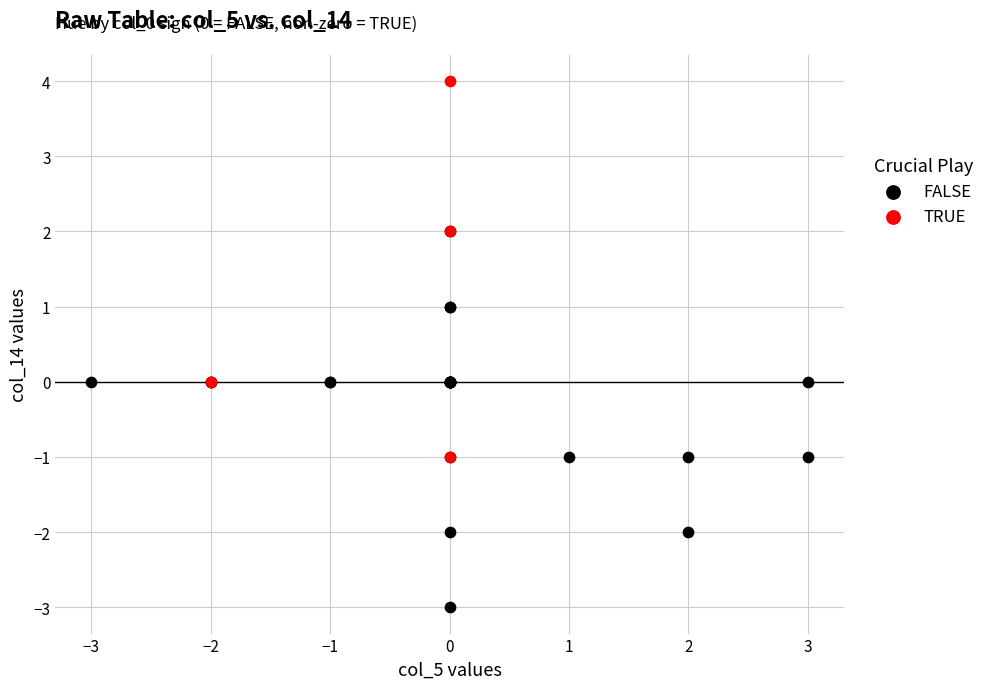

Which series contains the highest Y value?

TRUE